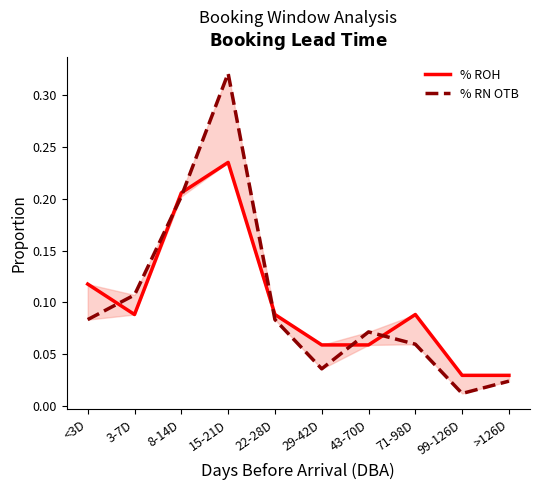

At which label is % RN OTB closest to 0?

99-126D